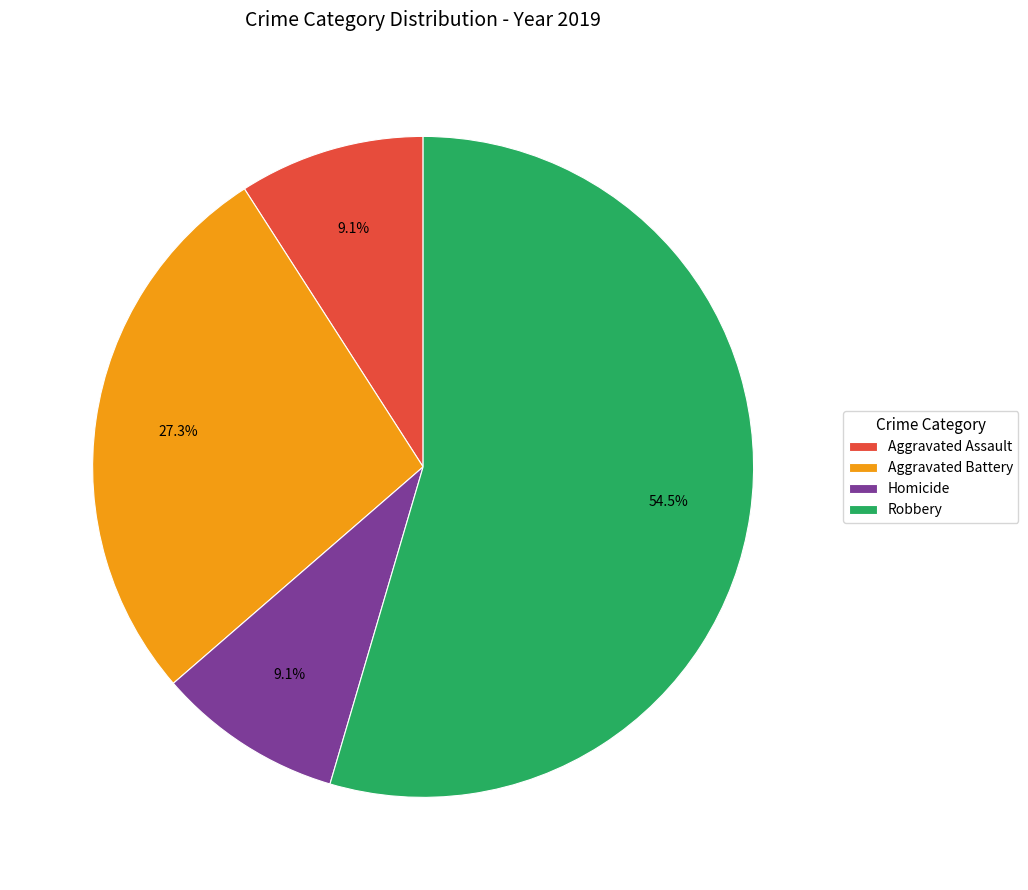

To the nearest percent, what is the combined percentage of Homicide and Aggravated Assault?

18%